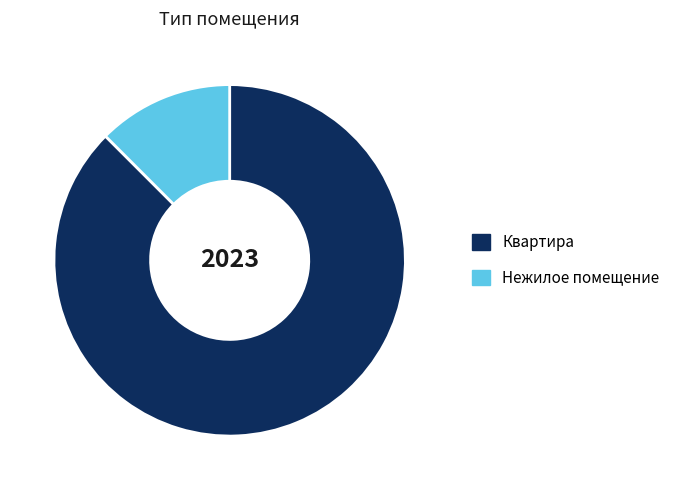

Combined, do Нежилое помещение and Квартира account for over 50%?

Yes